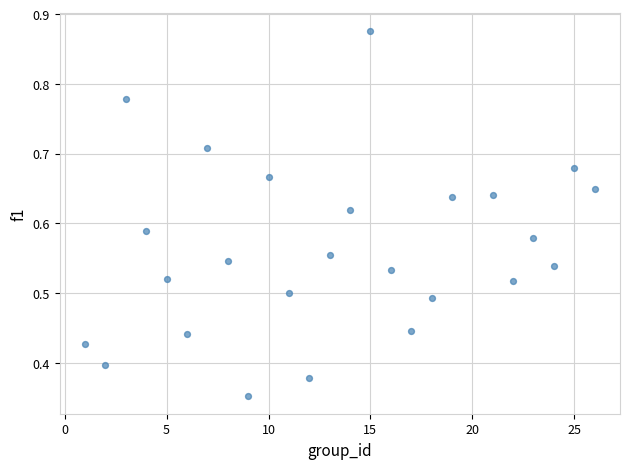

What is the range of X values (max minus min)?

25.0